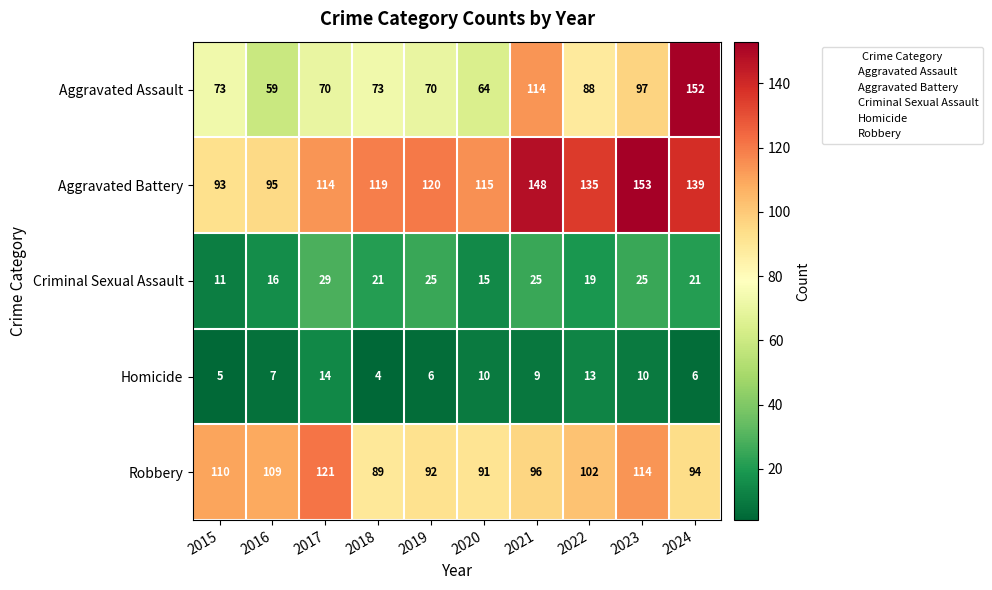

How many series are shown in this chart?

5